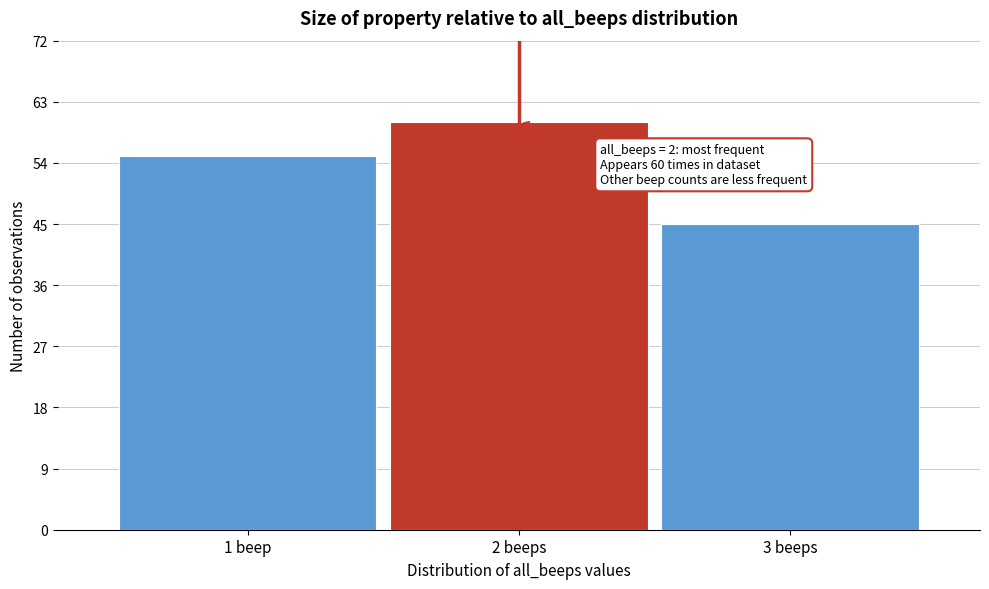

Reading left to right, extract all data points from this chart.

55	60	45